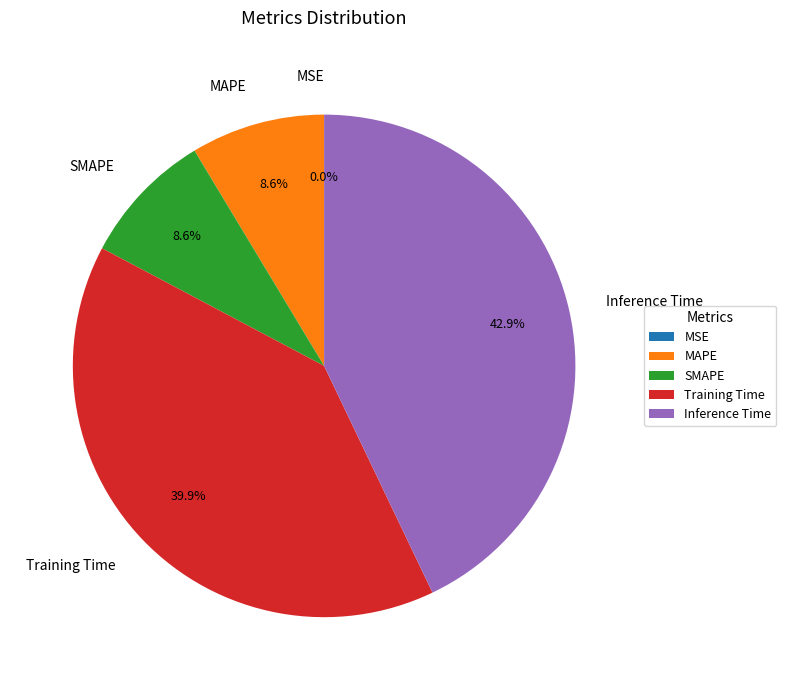

The MAPE slice represents 9% of the pie. True or false?

True